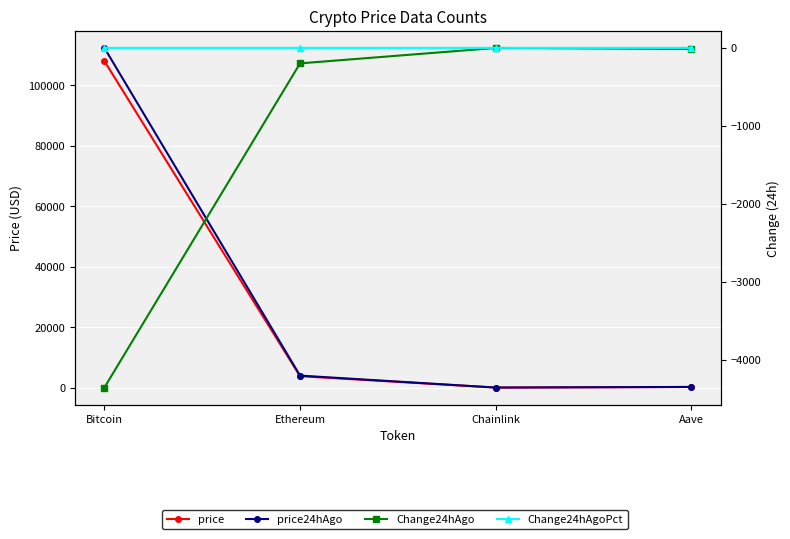

Which category has the highest value in the price series?

Bitcoin